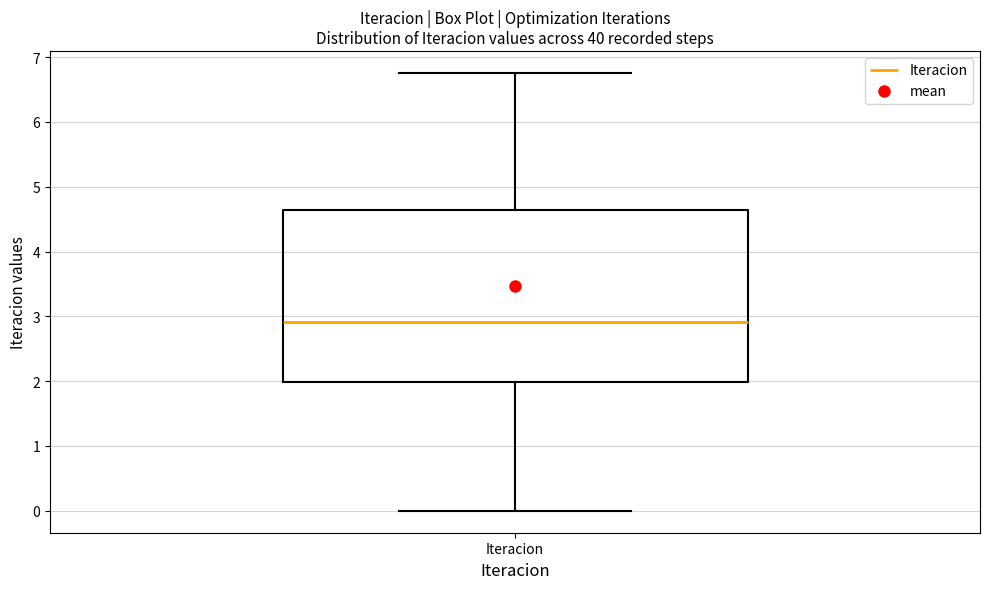

Read this box plot against the y-axis: the position of the median line, the range covered by the box, and the ends of both whiskers. The values are not printed on the chart, so give them approximately, as read against the axis.

median 2.9, box 2.0 to 4.6, whiskers 0.0 to 6.8